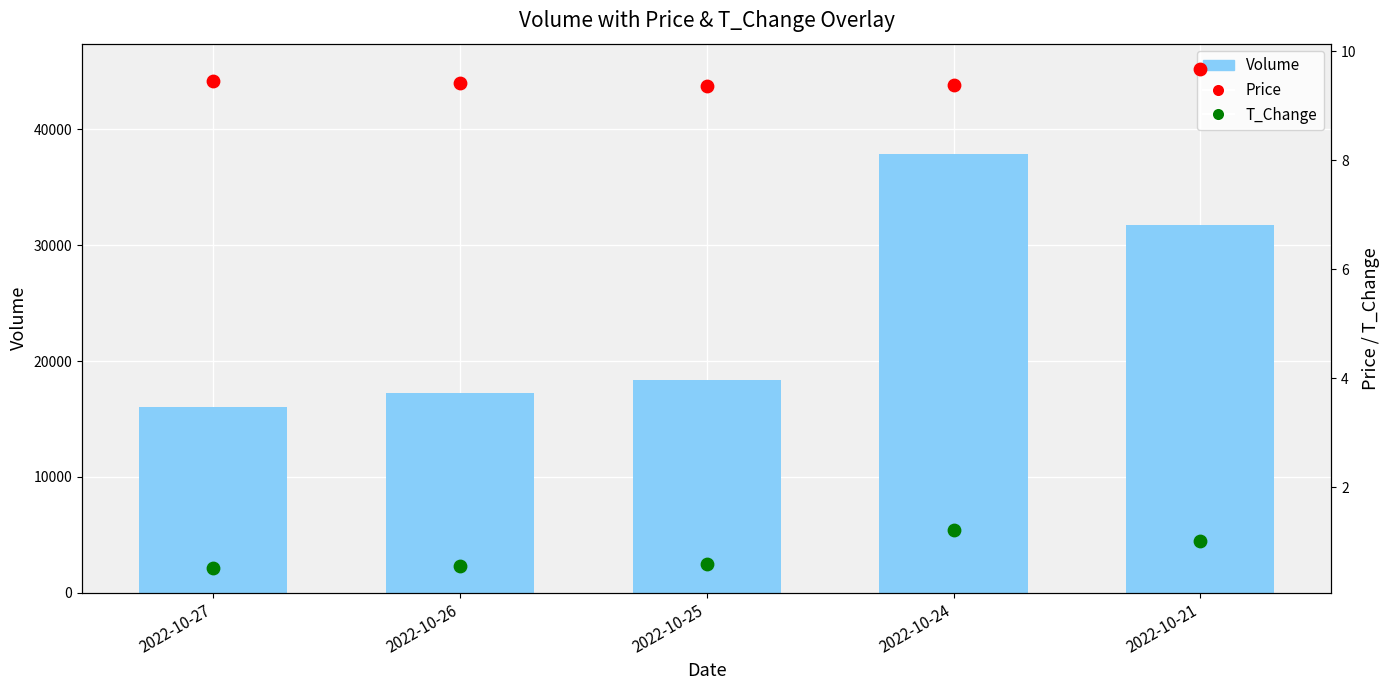

What is the total value across all series at 2022-10-26?

17238.0